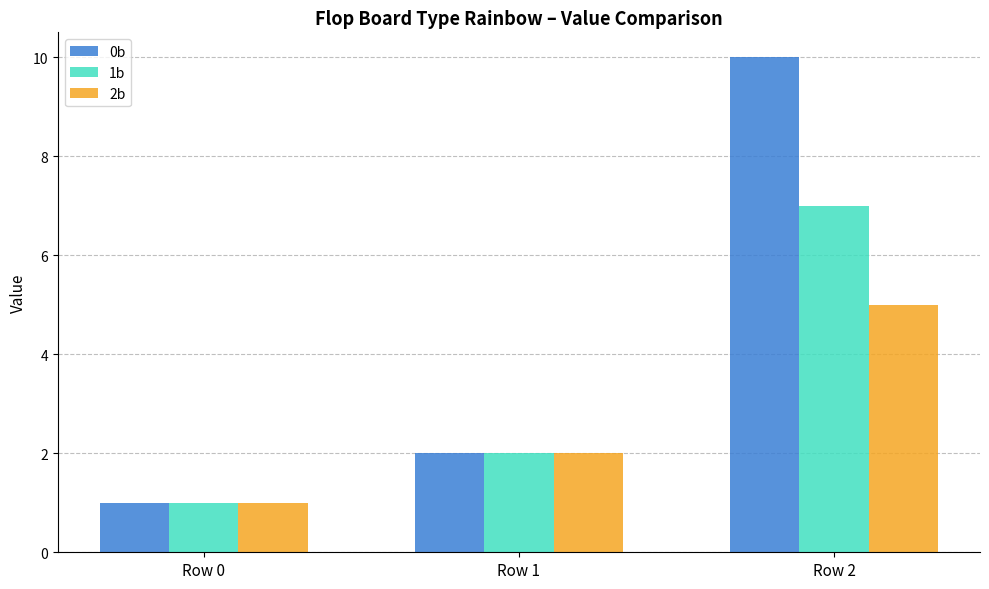

What are all the series names shown in the legend?

0b, 1b, 2b